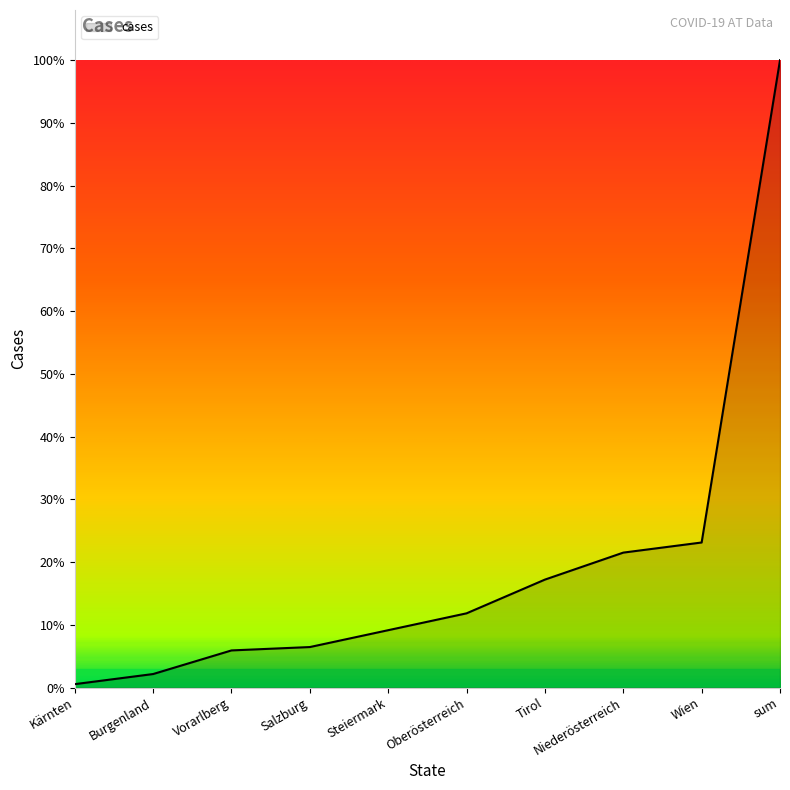

Rank the categories by value from highest to lowest.

sum, Wien, Niederösterreich, Tirol, Oberösterreich, Steiermark, Salzburg, Vorarlberg, Burgenland, Kärnten